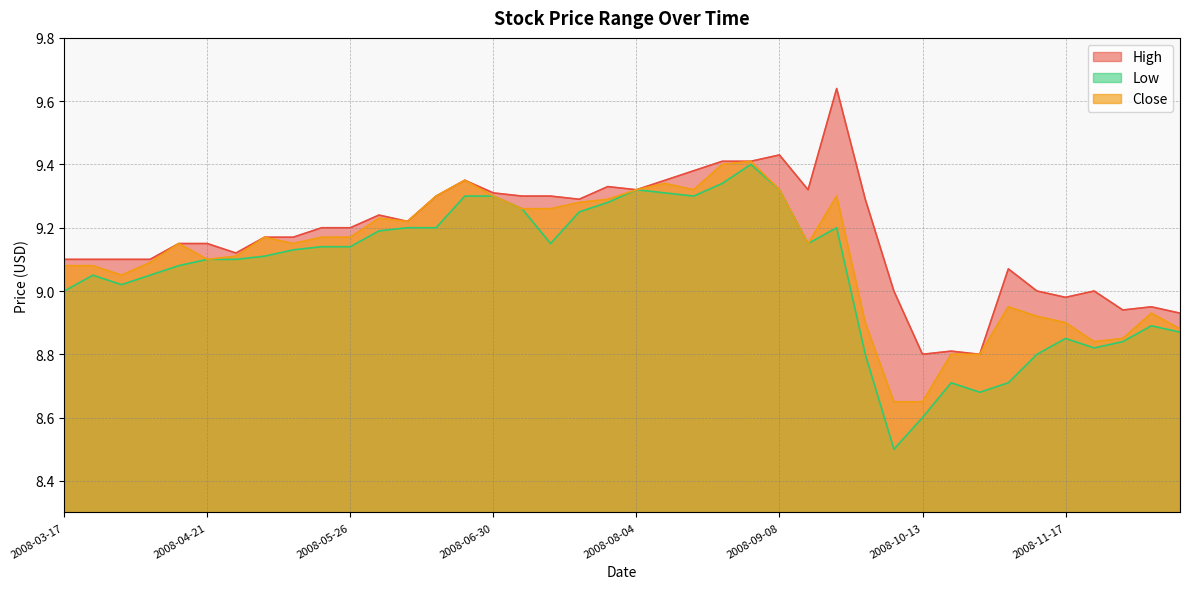

At which category does Low reach its first local valley?

2008-03-31